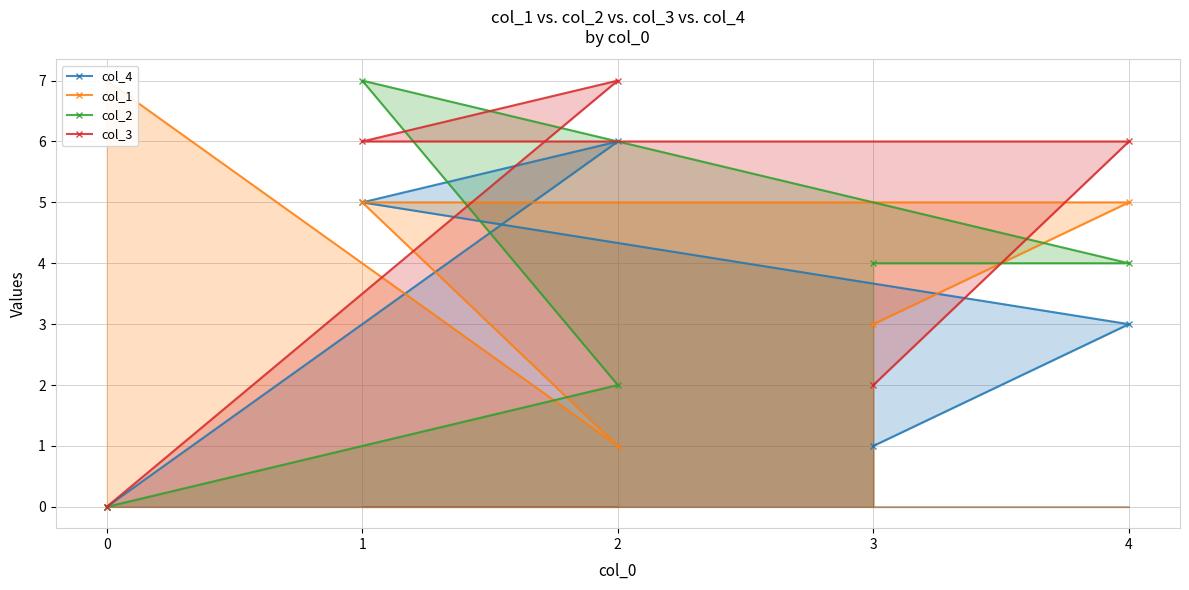

At which category does col_1 reach its first local valley?

2